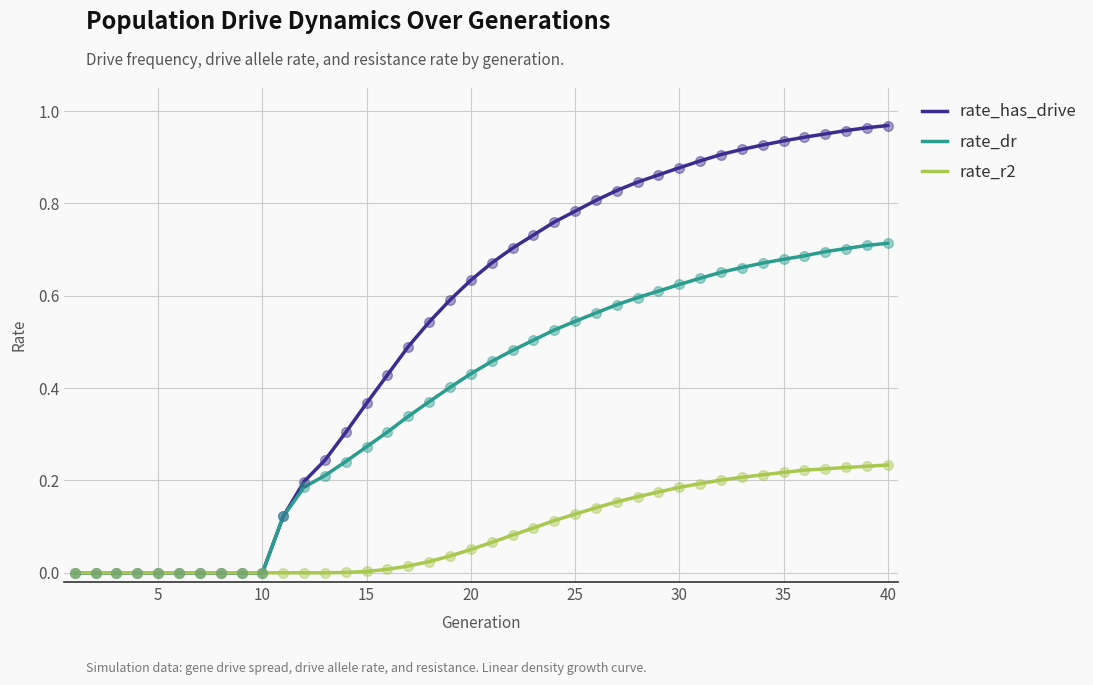

Which series has the largest total across all categories?

rate_has_drive